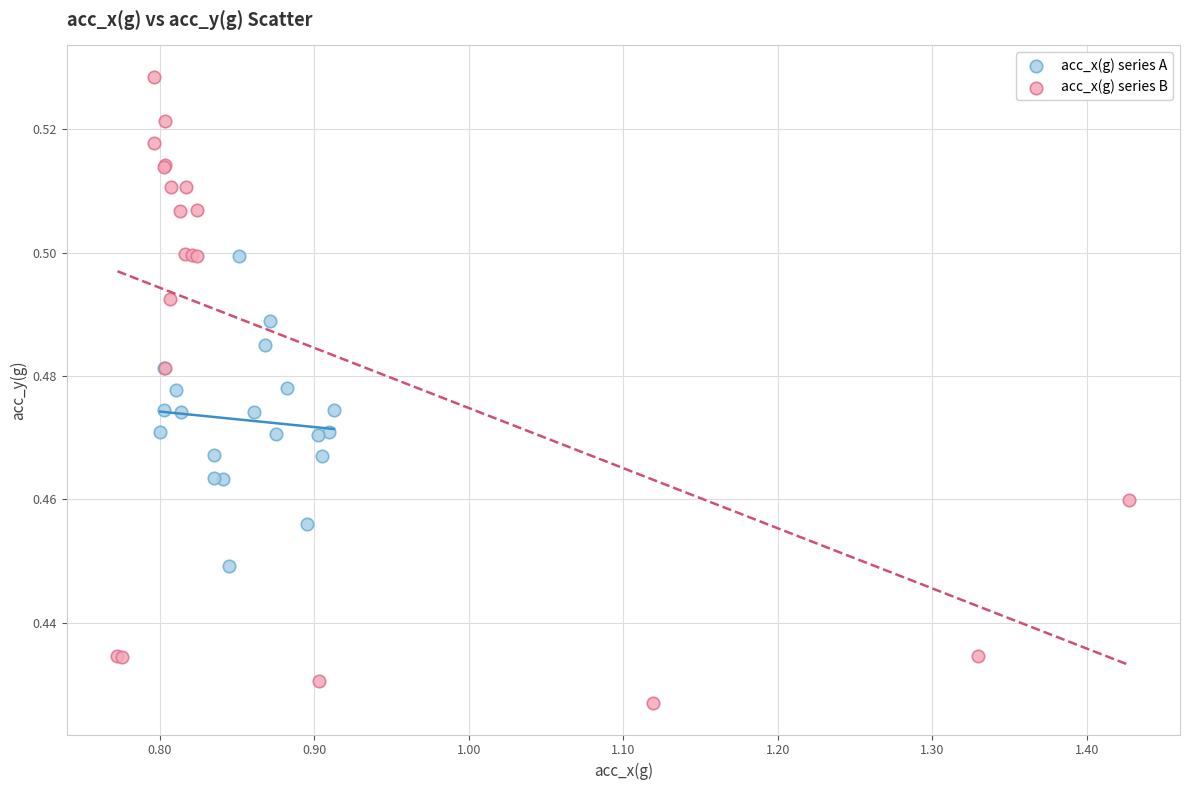

What are all the series names shown in the legend?

acc_x(g) series A, acc_x(g) series B